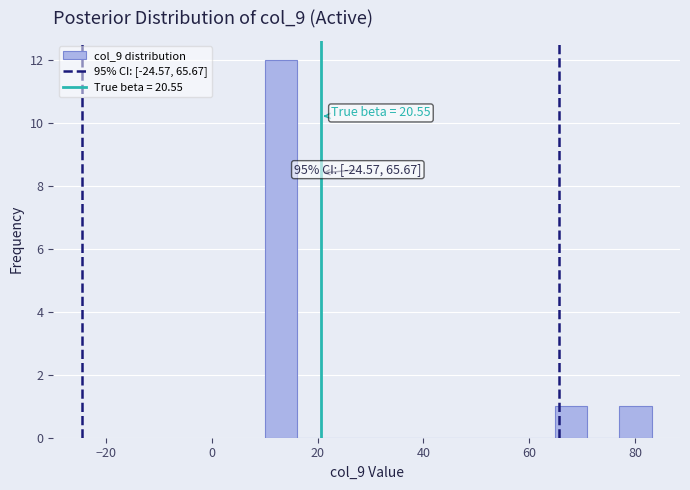

Around what value on the x-axis is the tallest bar? Give the approximate position of its centre, as read against the axis.

14